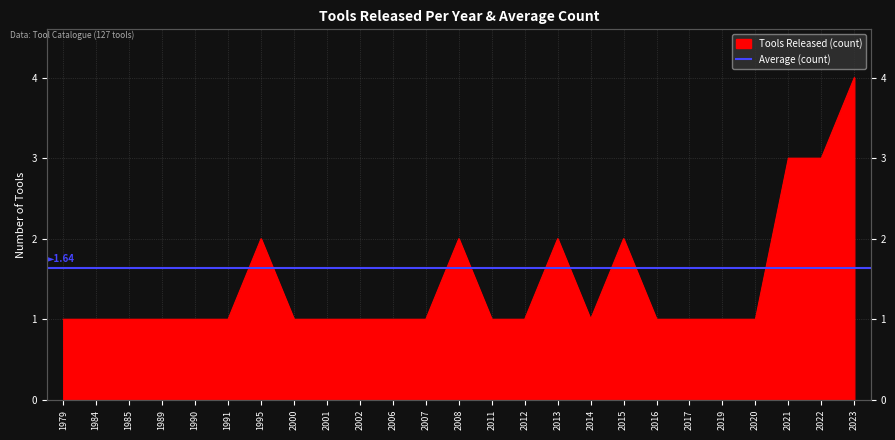

List the labels in order of value, largest first.

2023, 2021, 2022, 1995, 2008, 2013, 2015, 1979, 1984, 1985, 1989, 1990, 1991, 2000, 2001, 2002, 2006, 2007, 2011, 2012, 2014, 2016, 2017, 2019, 2020